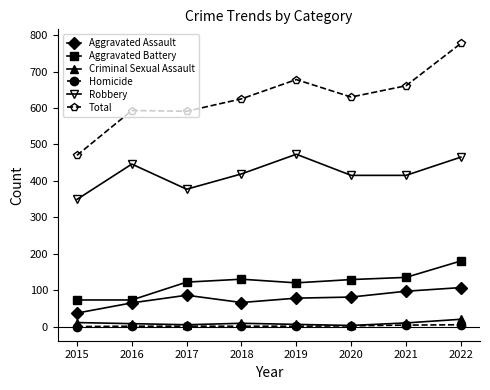

At which category is the sum across all series the highest?

2022